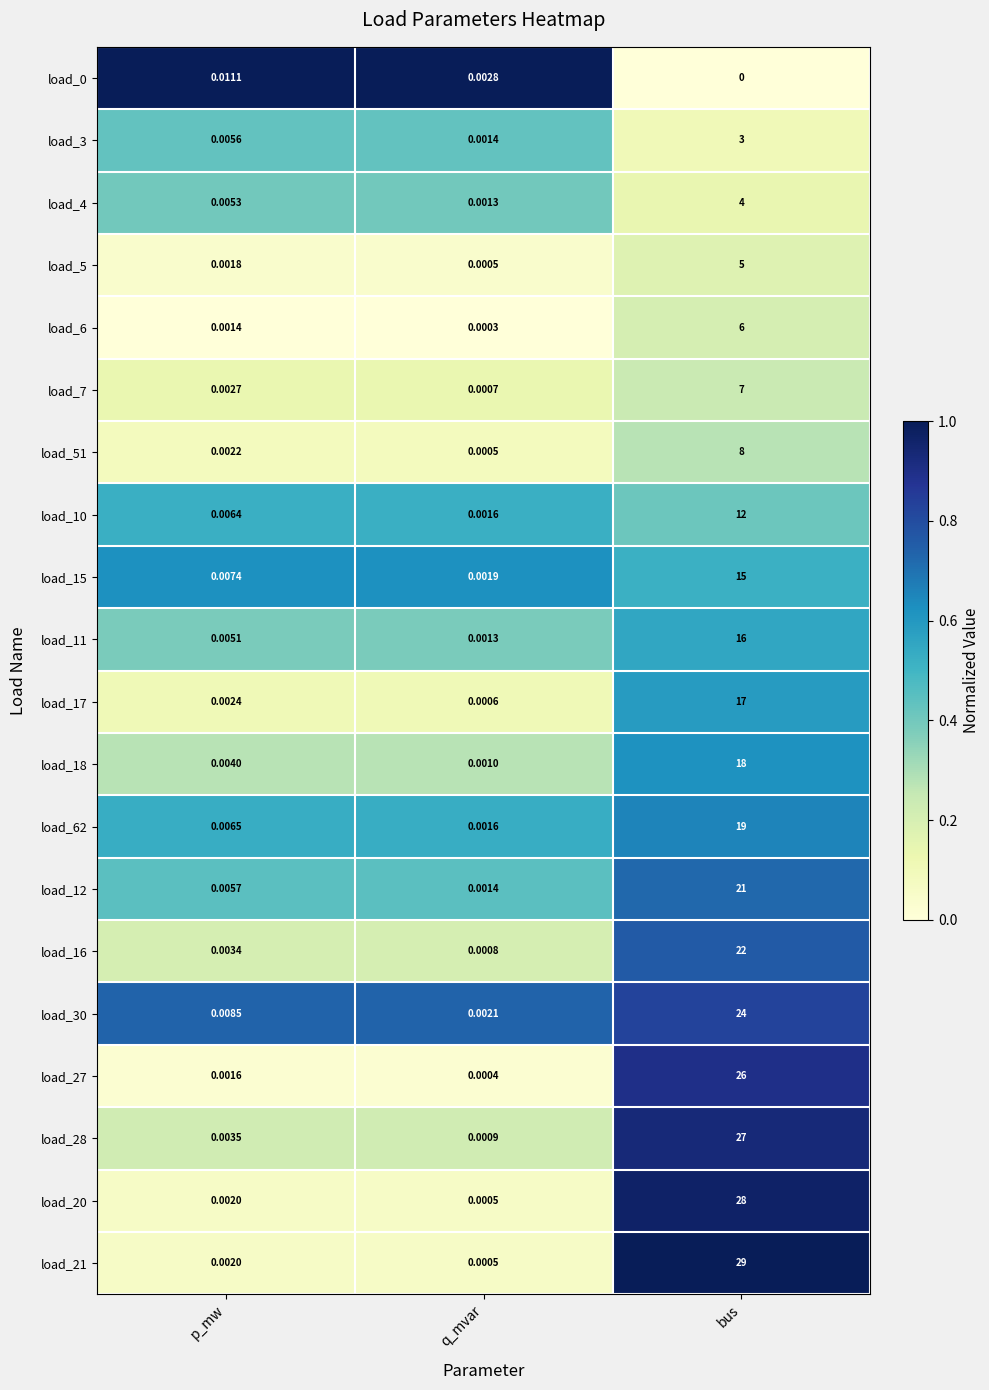

Which label corresponds to the largest value in the chart?

bus